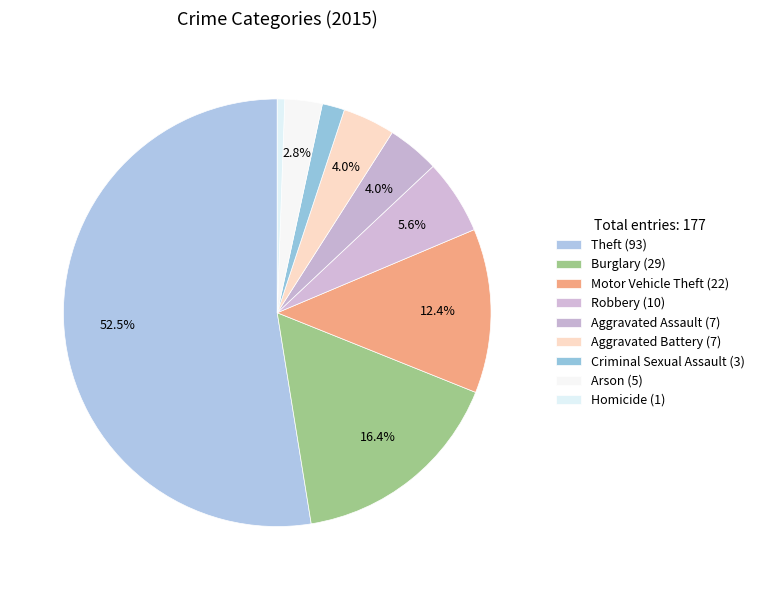

Rank the categories by value from lowest to highest.

Homicide, Criminal Sexual Assault, Arson, Aggravated Assault, Aggravated Battery, Robbery, Motor Vehicle Theft, Burglary, Theft